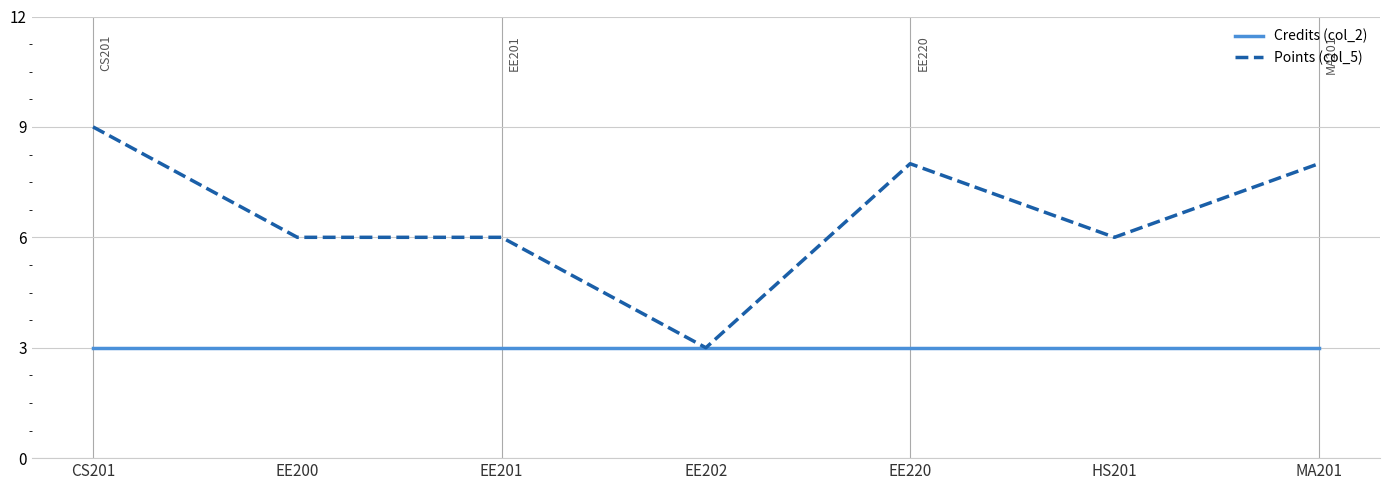

Is this an area chart (filled region under the line)?

No